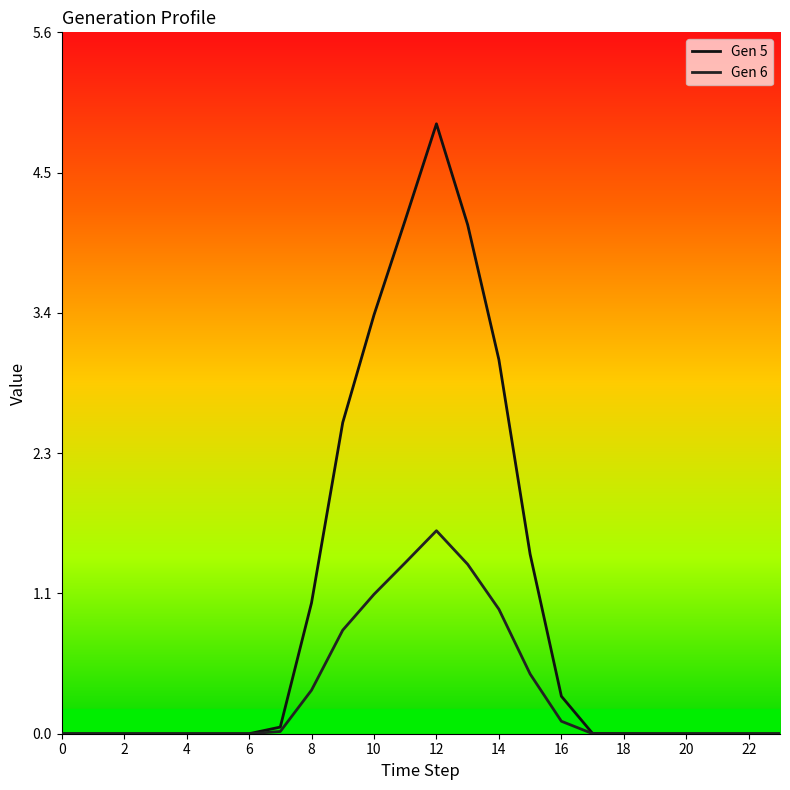

True or false: Gen 6 and Gen 5 intersect in this chart.

False